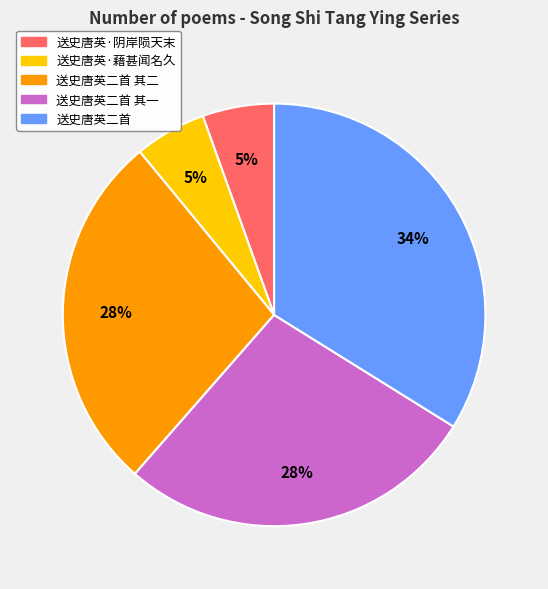

The 送史唐英·阴岸陨天末 slice represents 1% of the pie. True or false?

False